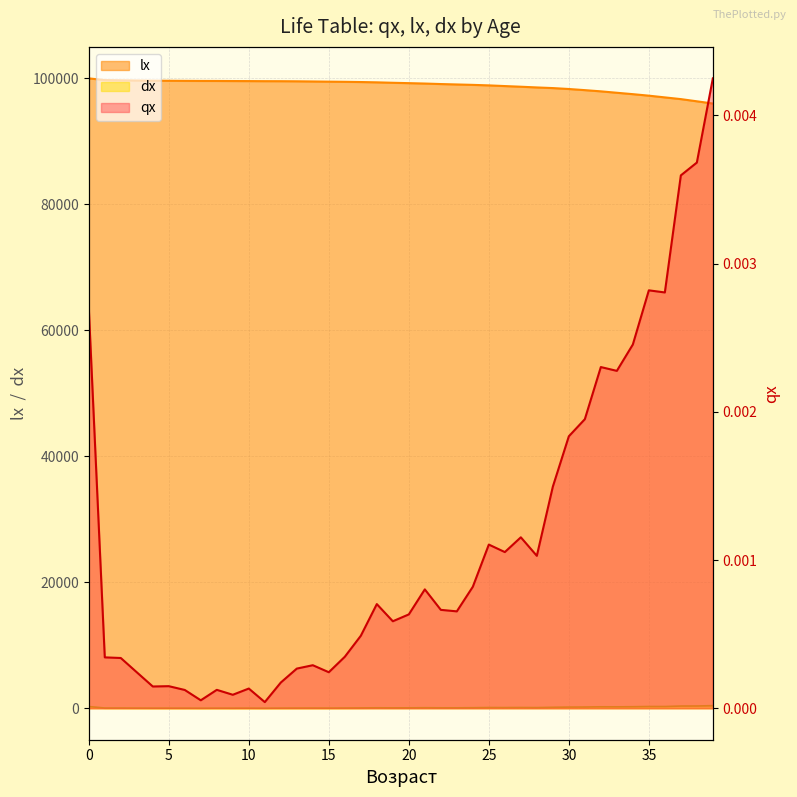

Which series changed the most between 23 and 24?

lx